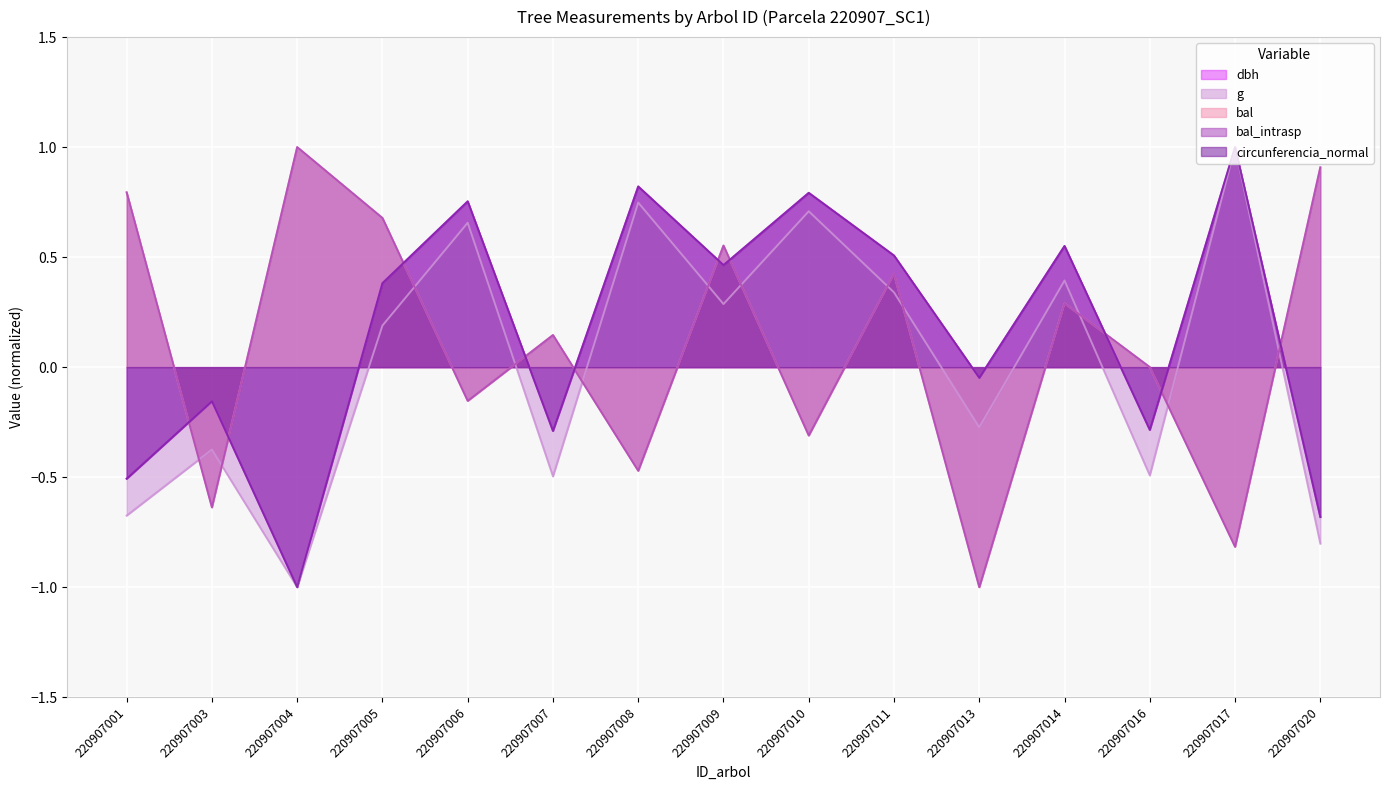

At how many categories does at least one series exceed 0?

12